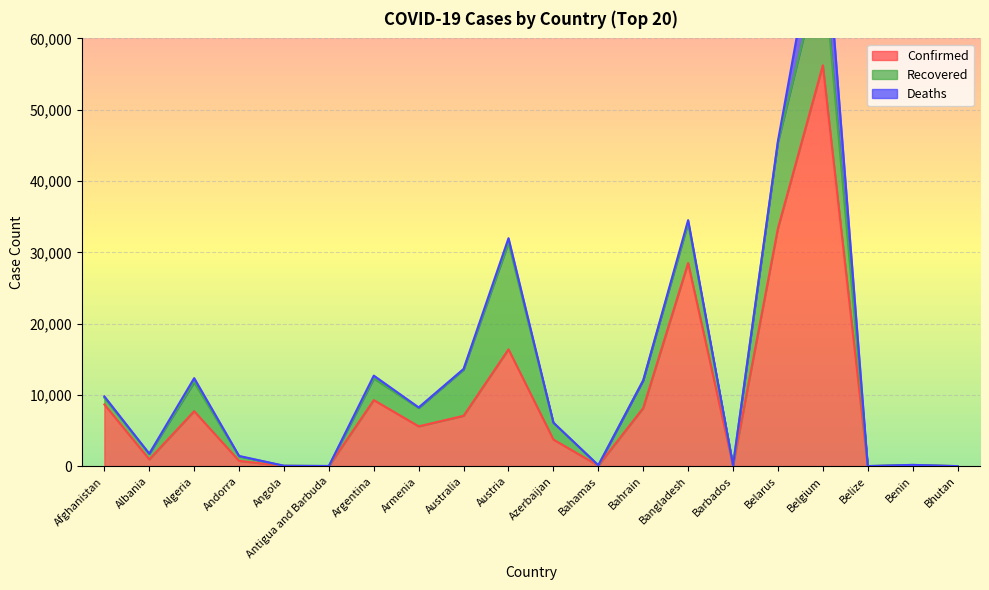

At which category is the sum across all series the highest?

Belgium